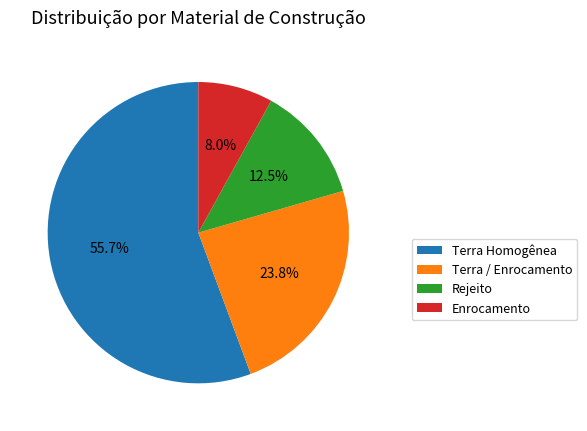

To the nearest percent, what is the difference between the Terra / Enrocamento and Terra Homogênea slice percentages?

32%